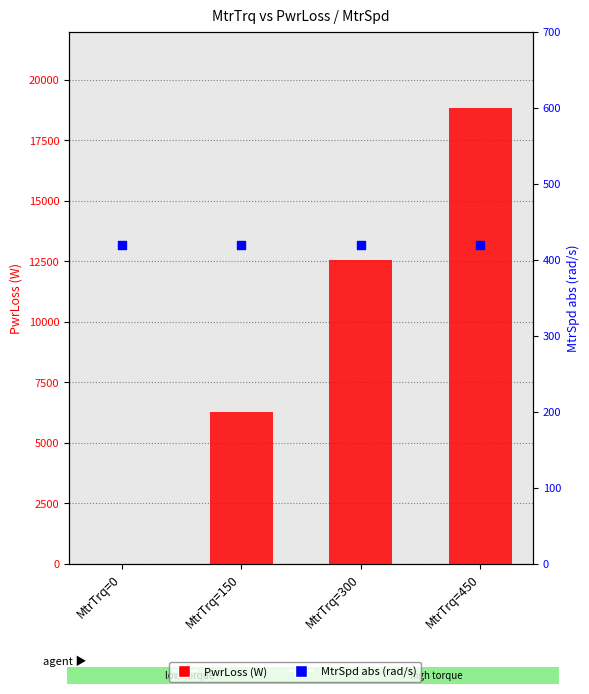

Which series has the widest spread of Y values?

PwrLoss (W)